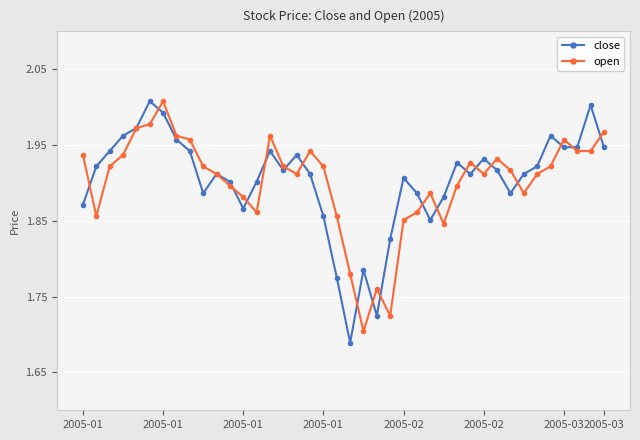

At how many categories does at least one series exceed 1?

40